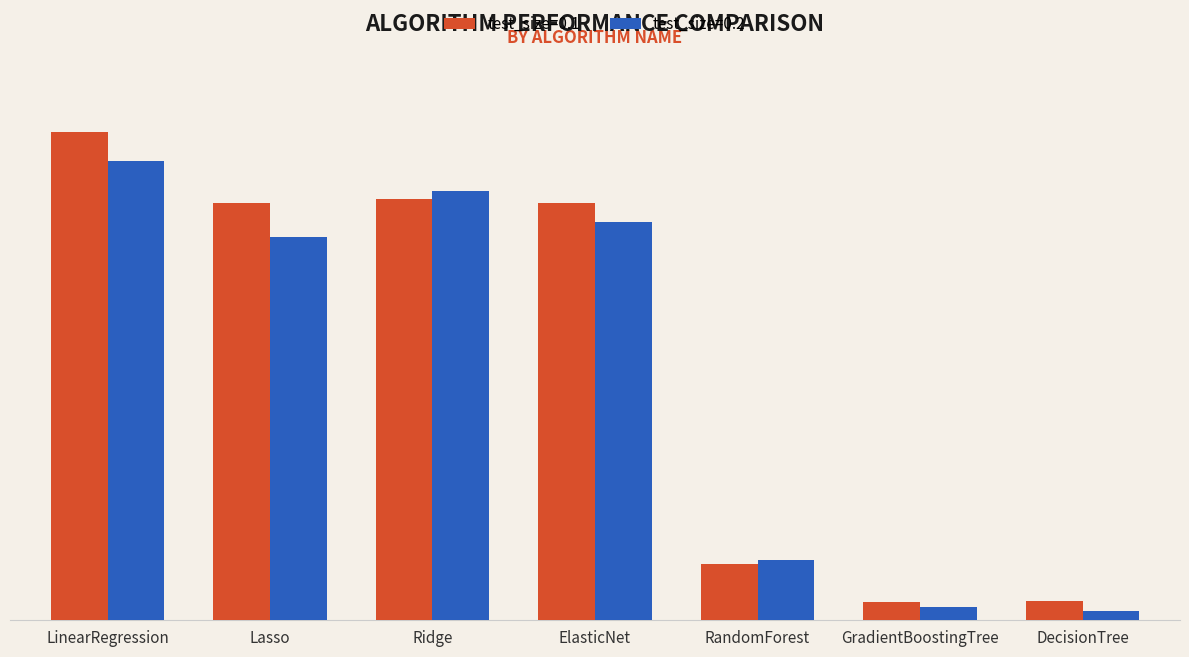

Is it true that test_size=0.1 equals 2.7 at GradientBoostingTree?

False